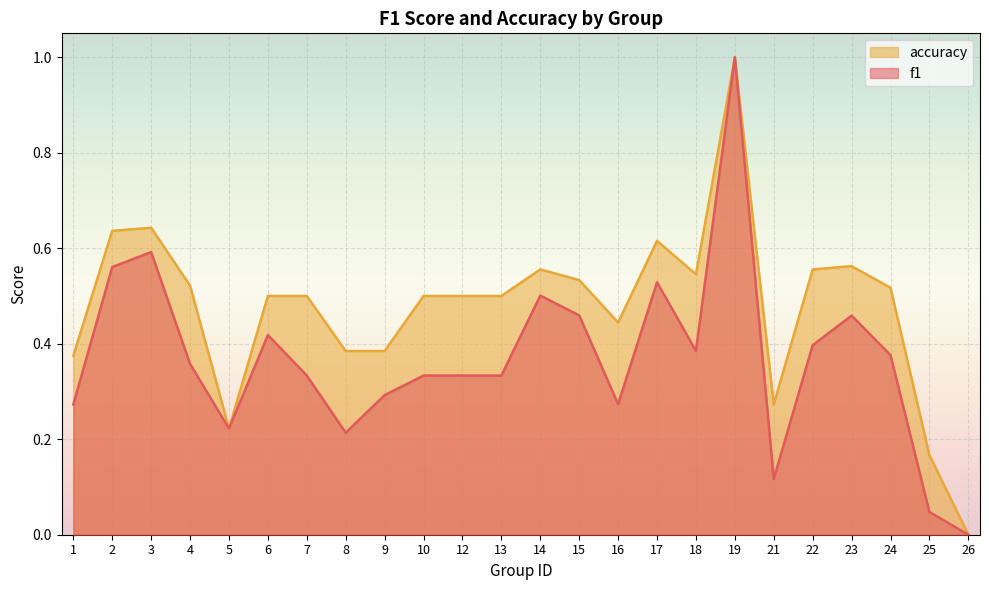

What is the total value across all series at 3?

1.2